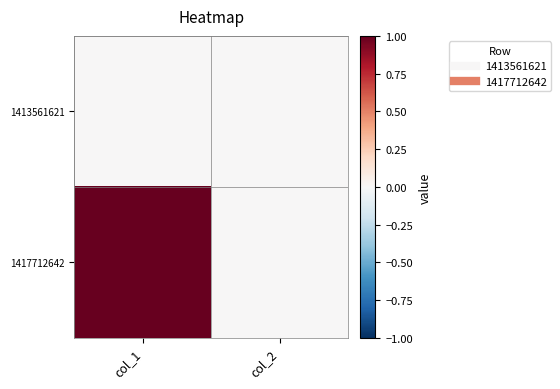

Which has a higher value, col_1 or col_2?

col_1